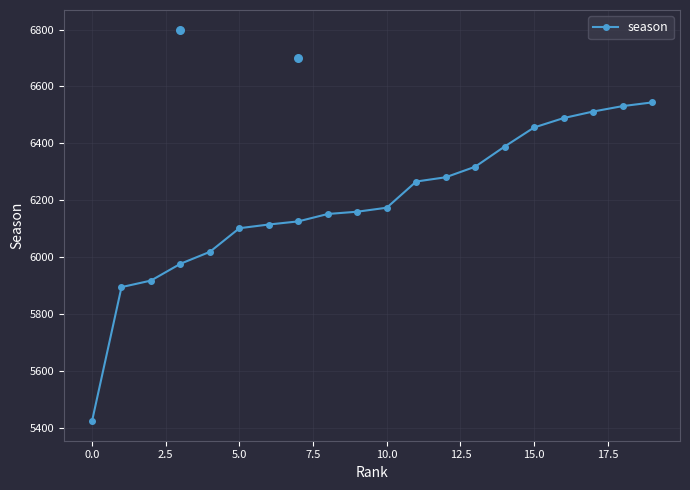

True or false: season has a value of 2300 at 0.0.

False